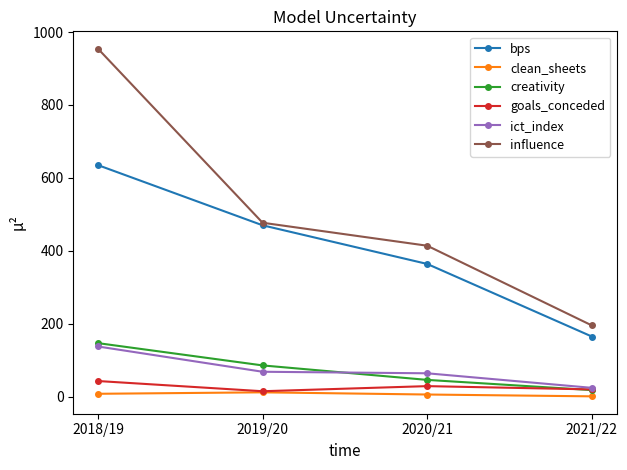

How many lines are shown in the chart?

6